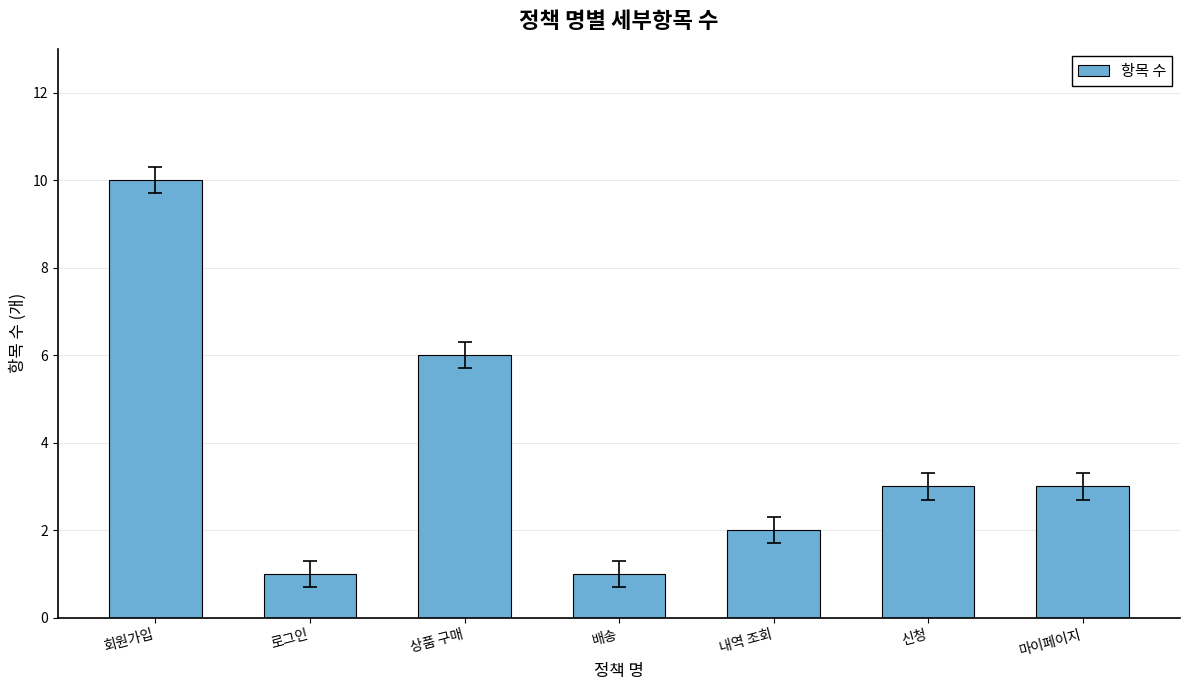

How many values are below 3?

3